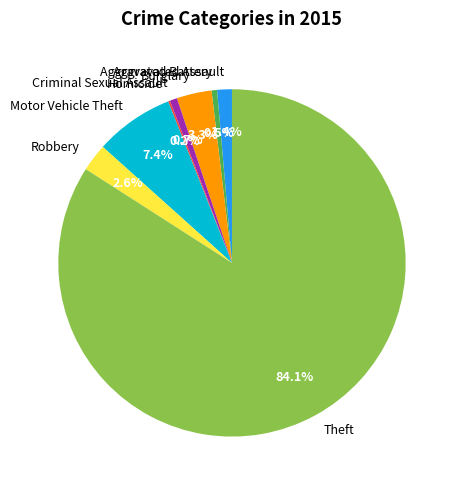

How much of the chart is everything except Aggravated Assault?

98.6%